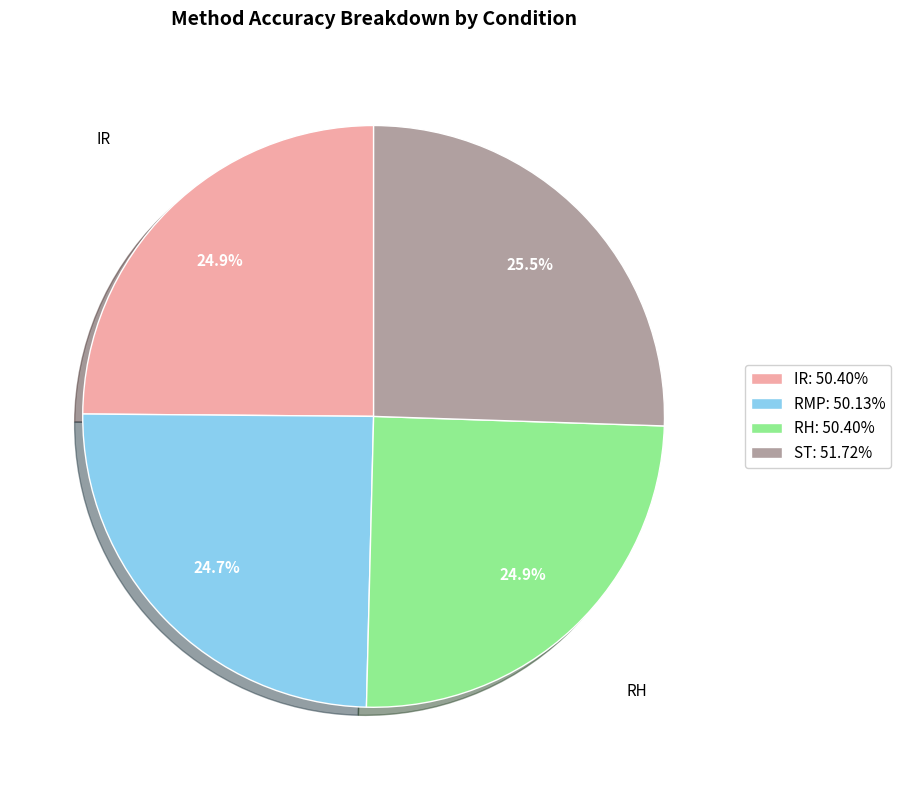

Count the number of slices in the pie.

4